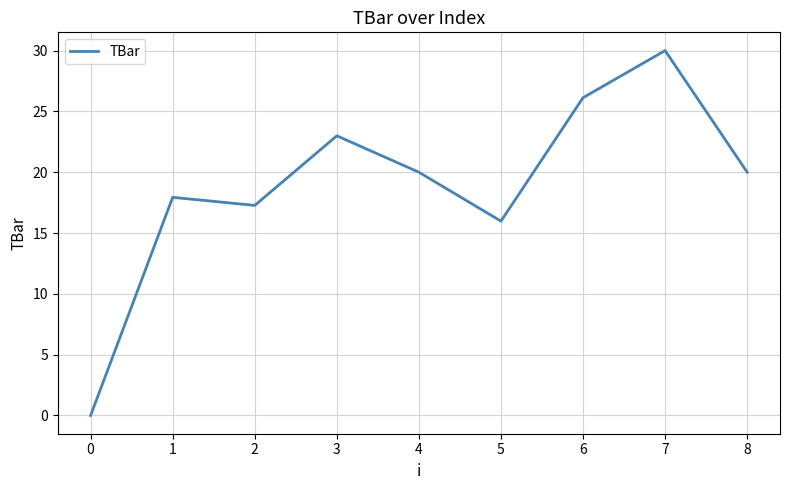

Does the chart have visible grid lines?

Yes